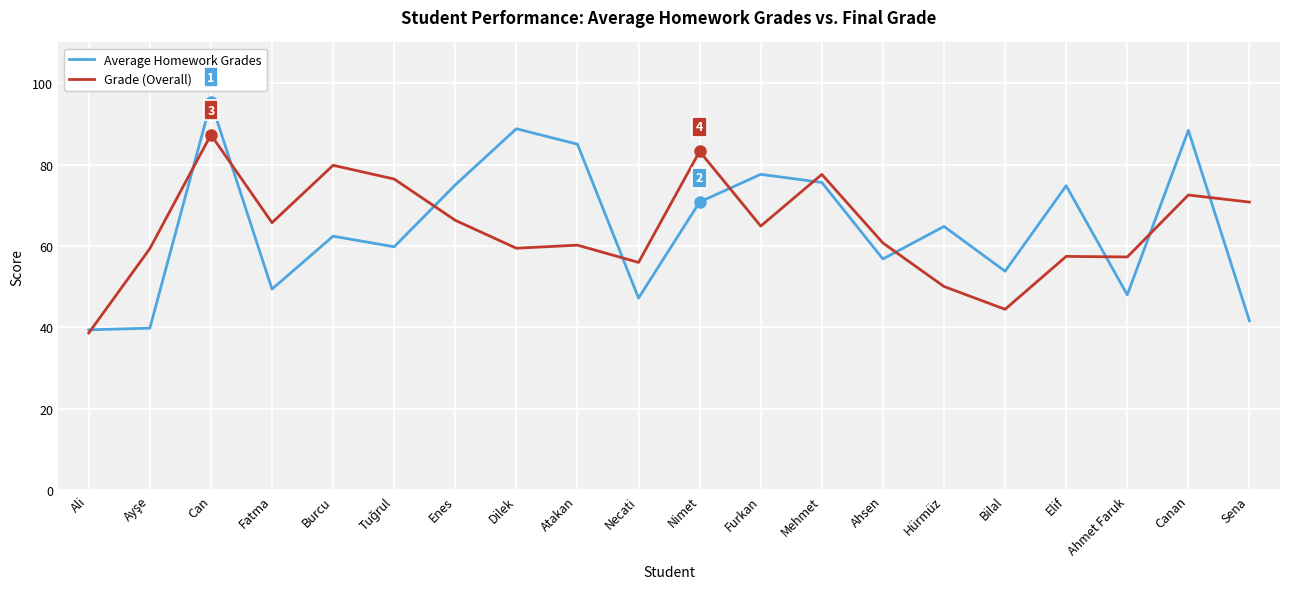

Between Fatma and Sena, which series saw the biggest shift?

Average Homework Grades